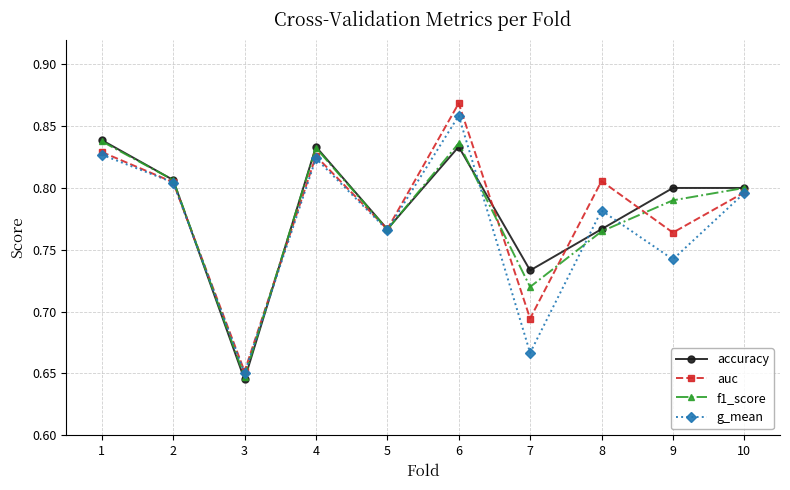

Which series has the largest range (max minus min)?

auc